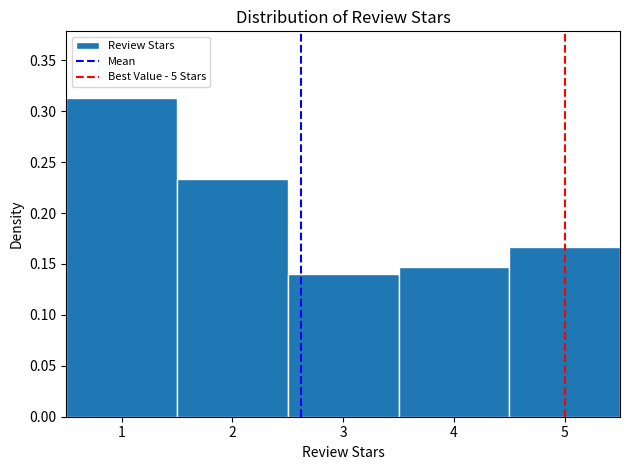

Reading left to right, list every bar in this chart as the range it spans on the x-axis followed by its height. The values are not printed on the chart, so give them approximately, as read against the axis.

0.5 to 1.5: 0.315
1.5 to 2.5: 0.235
2.5 to 3.5: 0.140
3.5 to 4.5: 0.145
4.5 to 5.5: 0.165